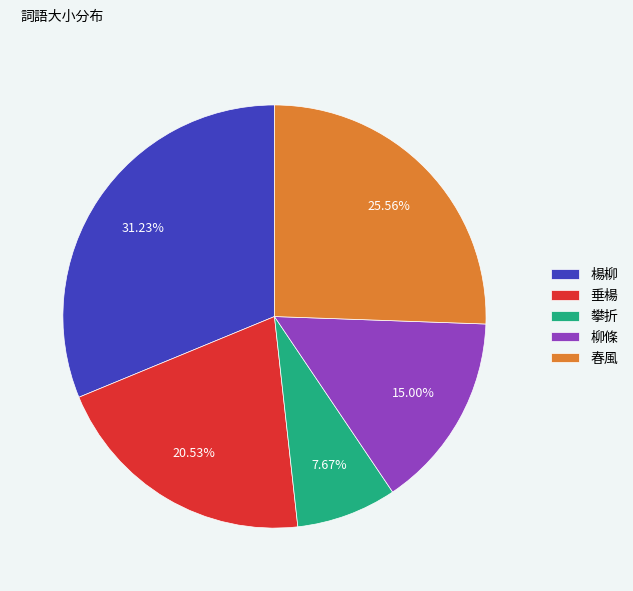

Is it true that 楊柳 is 31% of the pie?

True